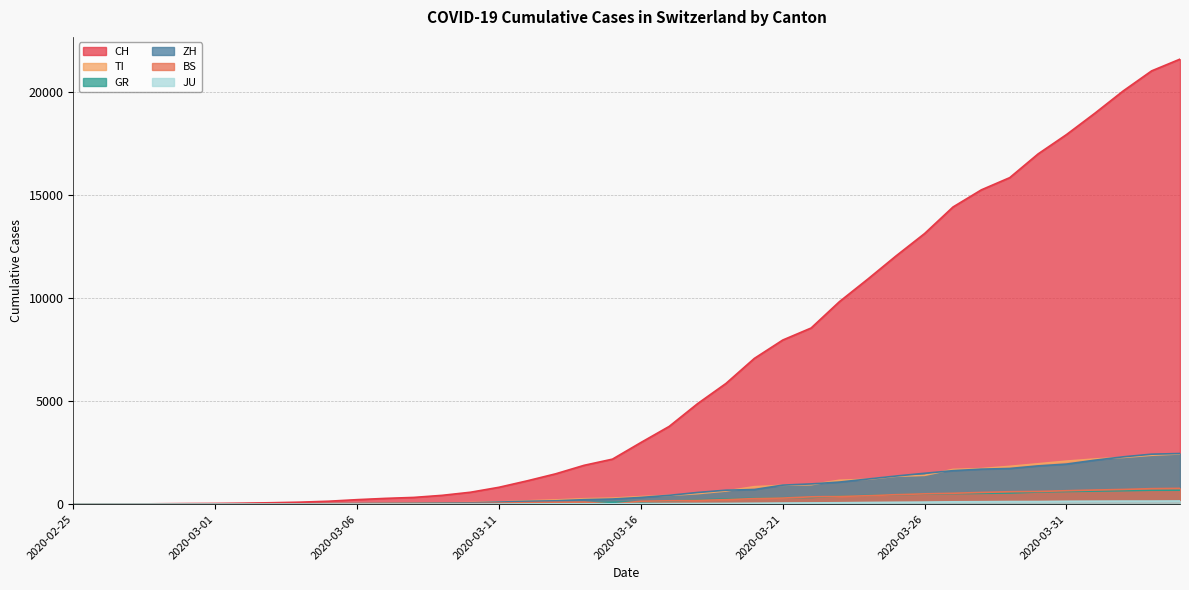

The ZH series shows 40 at 2020-03-08. True or false?

True